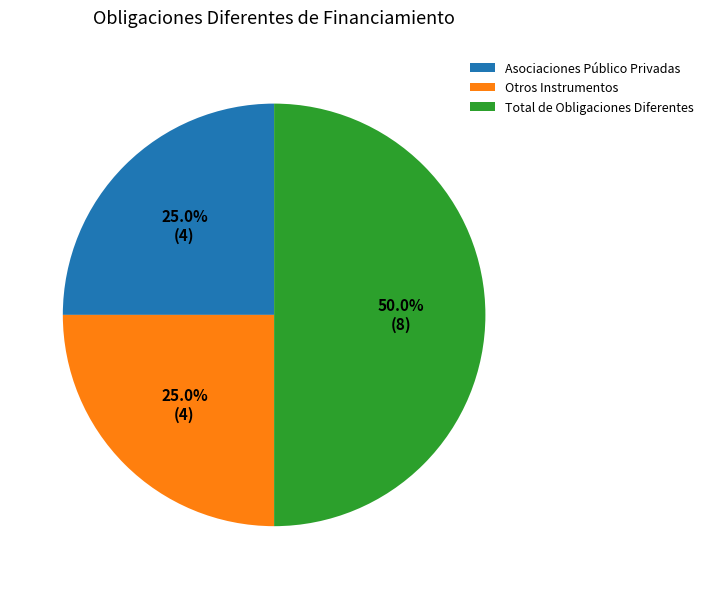

Combined, do Asociaciones Público Privadas and Total de Obligaciones Diferentes account for over 50%?

Yes